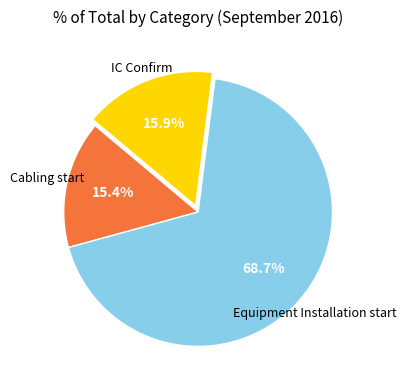

How much of the chart is everything except IC Confirm?

84.1%